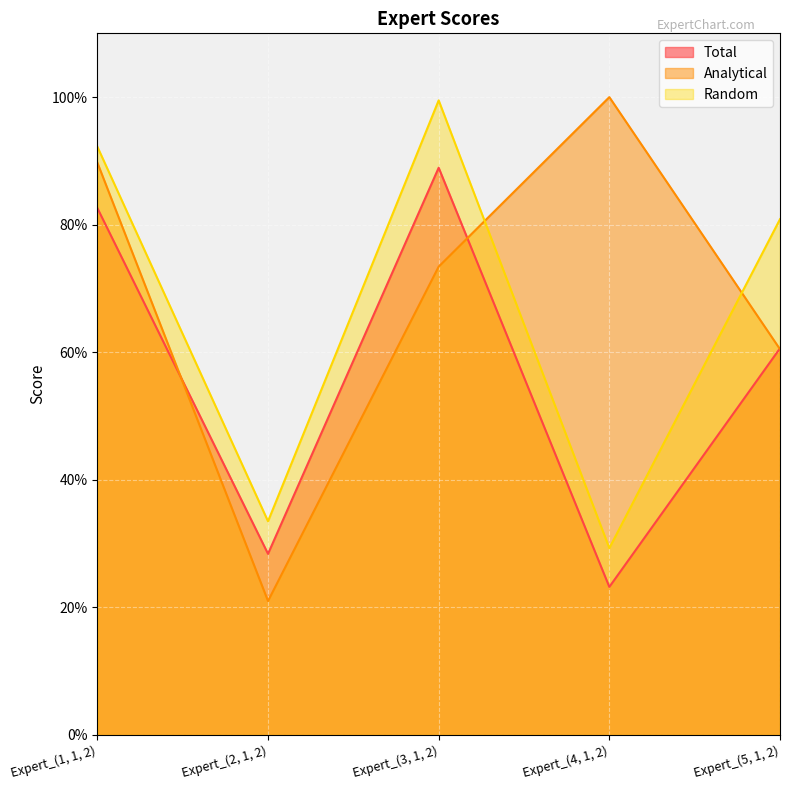

Which series has the largest range (max minus min)?

Analytical